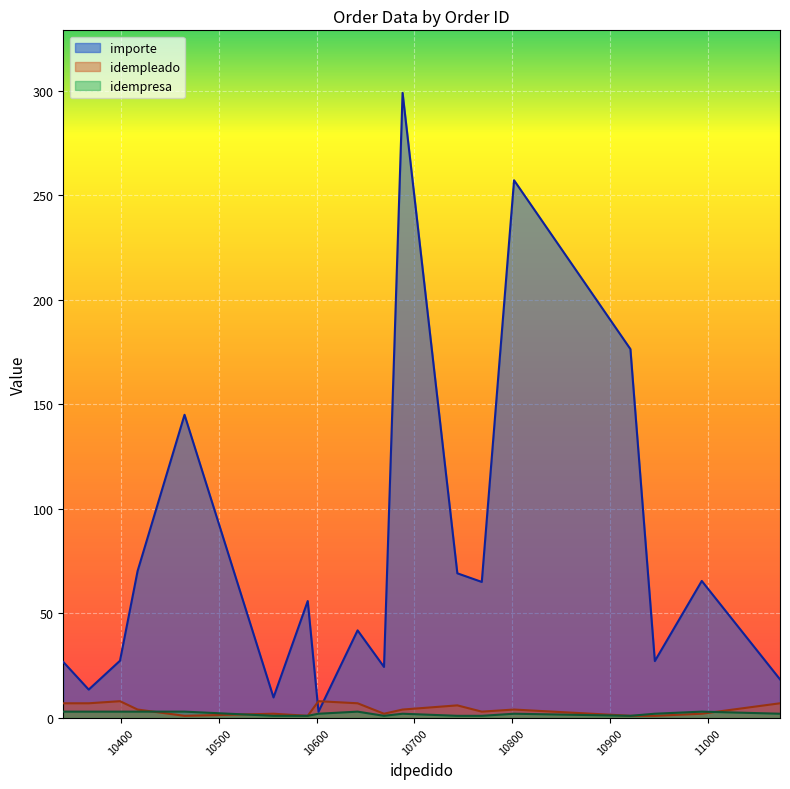

True or false: idempresa has more than 2 interior local peaks.

True